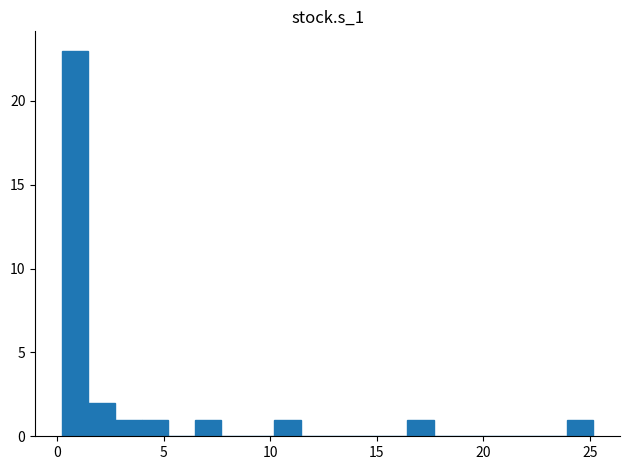

Around what value on the x-axis is the tallest bar? Give the approximate position of its centre, as read against the axis.

1.0